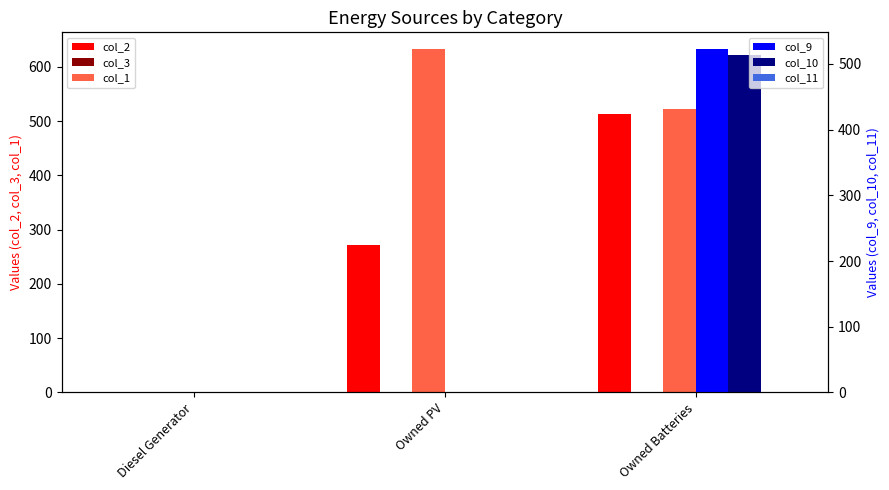

Rank the series by their maximum value, from lowest to highest.

col_3, col_11, col_2, col_10, col_9, col_1